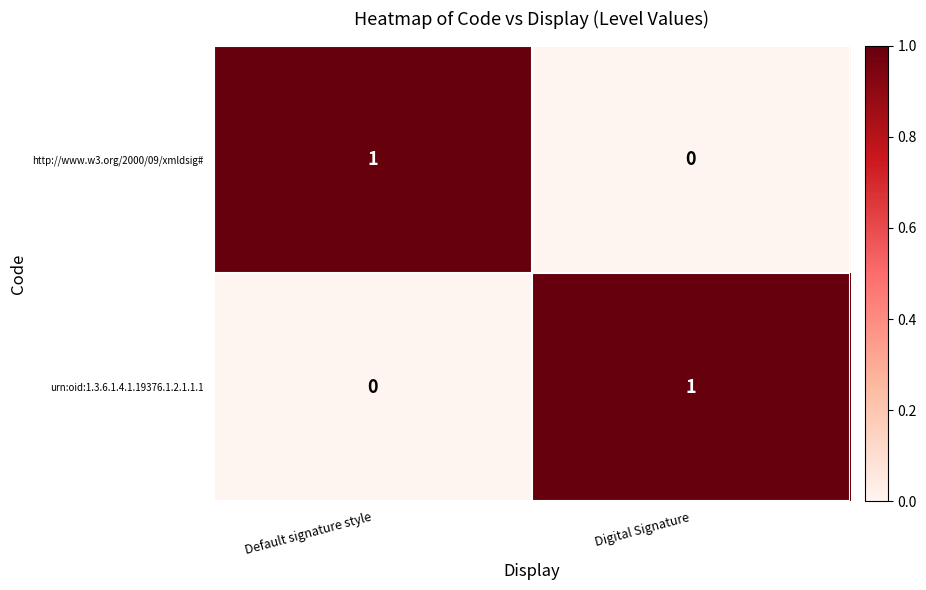

Rank the categories by http://www.w3.org/2000/09/xmldsig# value from highest to lowest.

Default signature style, Digital Signature